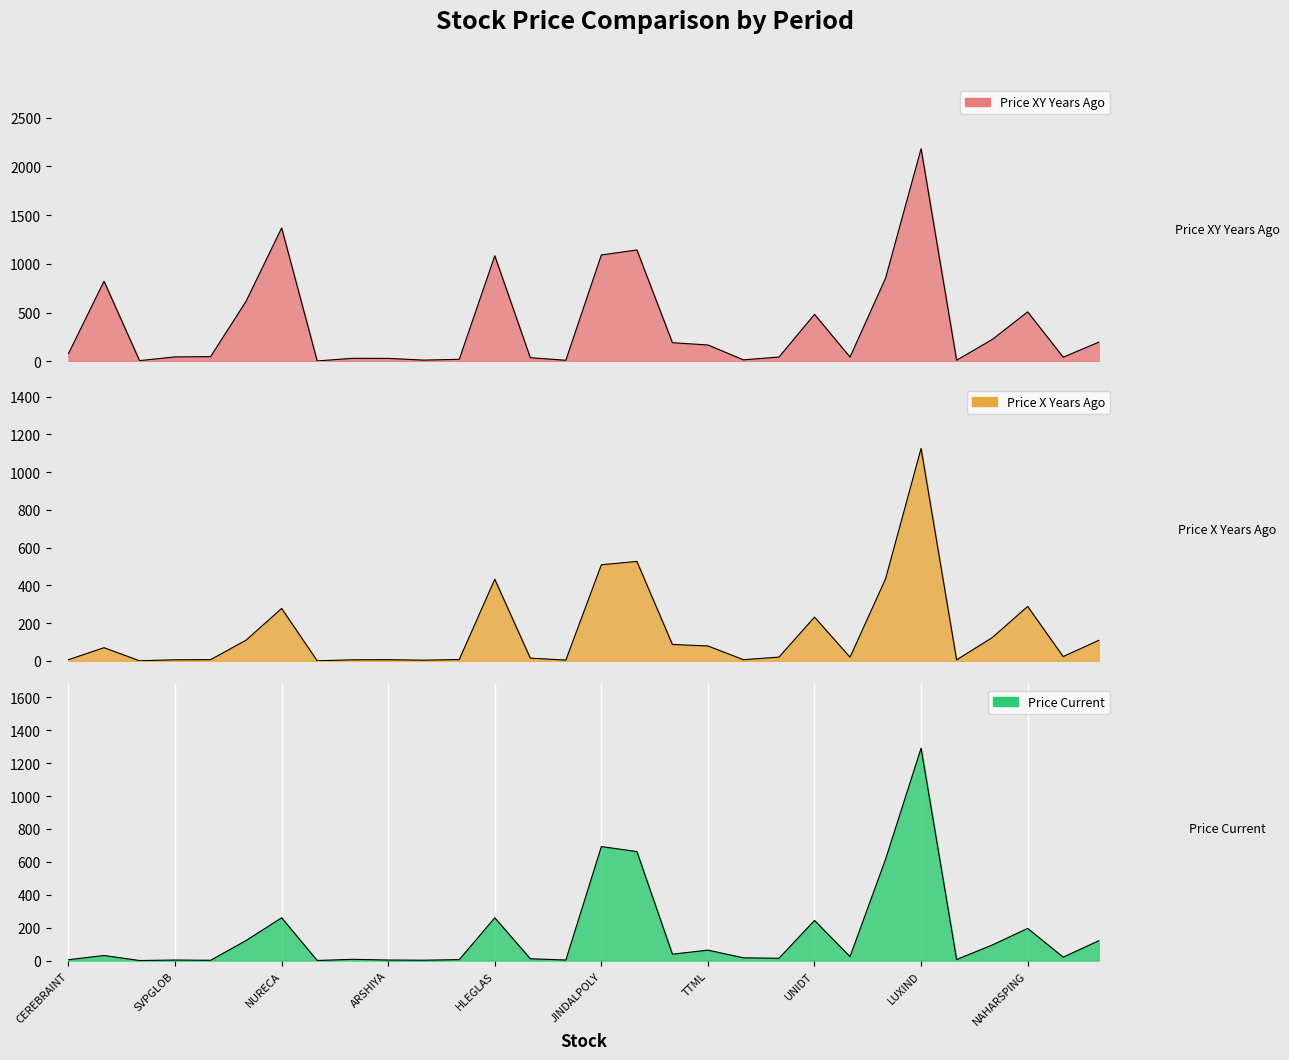

In price_xy_years_ago, how many points are higher than both neighbors (excluding endpoints)?

8